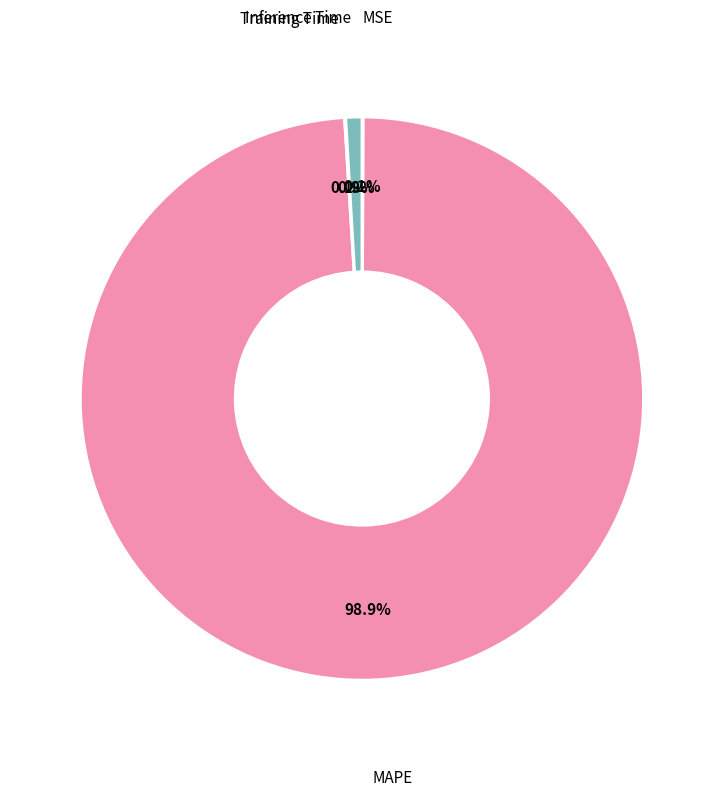

What is the largest slice in the pie chart?

MAPE